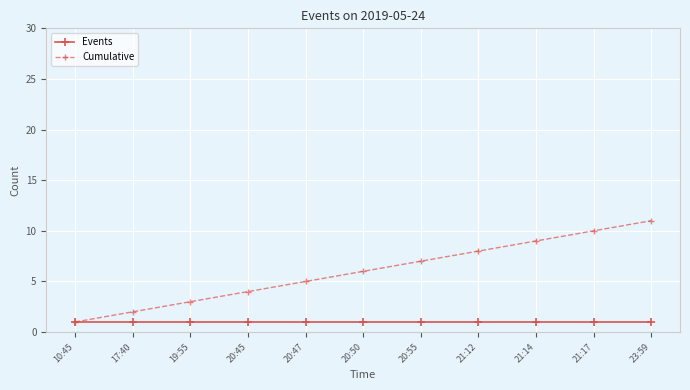

Reading left to right, what are all the values shown in this chart?

Events: 10:45=1	17:40=1	19:55=1	20:45=1	20:47=1	20:50=1	20:55=1	21:12=1	21:14=1	21:17=1	23:59=1
Cumulative: 10:45=1	17:40=2	19:55=3	20:45=4	20:47=5	20:50=6	20:55=7	21:12=8	21:14=9	21:17=10	23:59=11